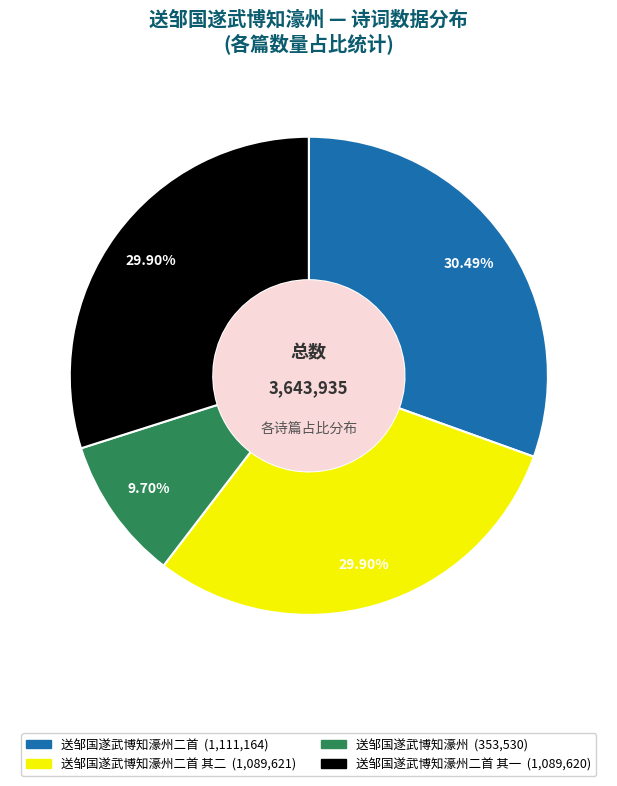

Is there any slice that represents more than half of the pie?

No